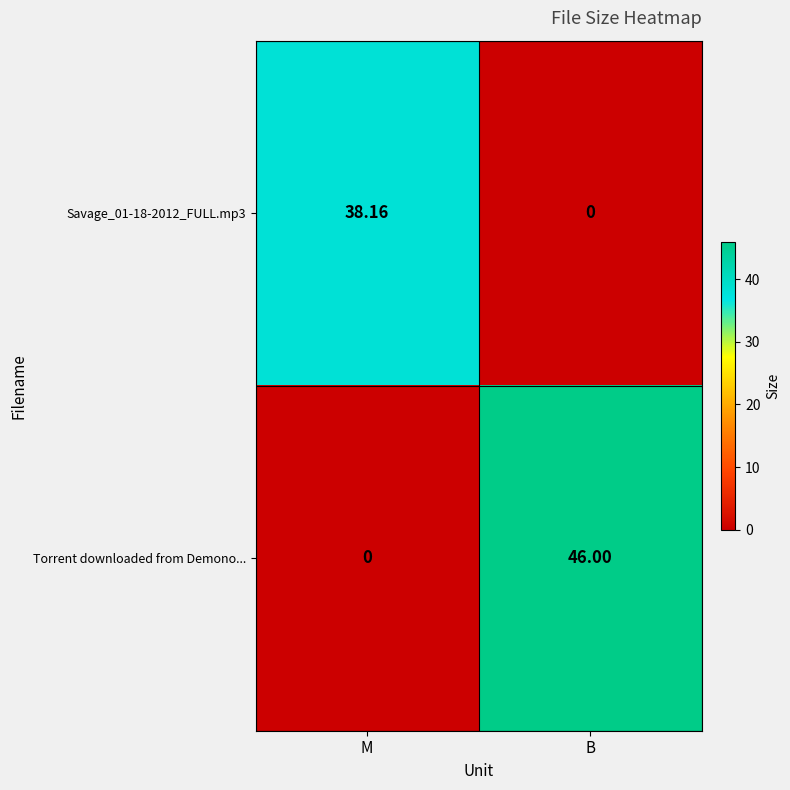

Between M and B, which series saw the biggest shift?

Torrent downloaded from Demono...